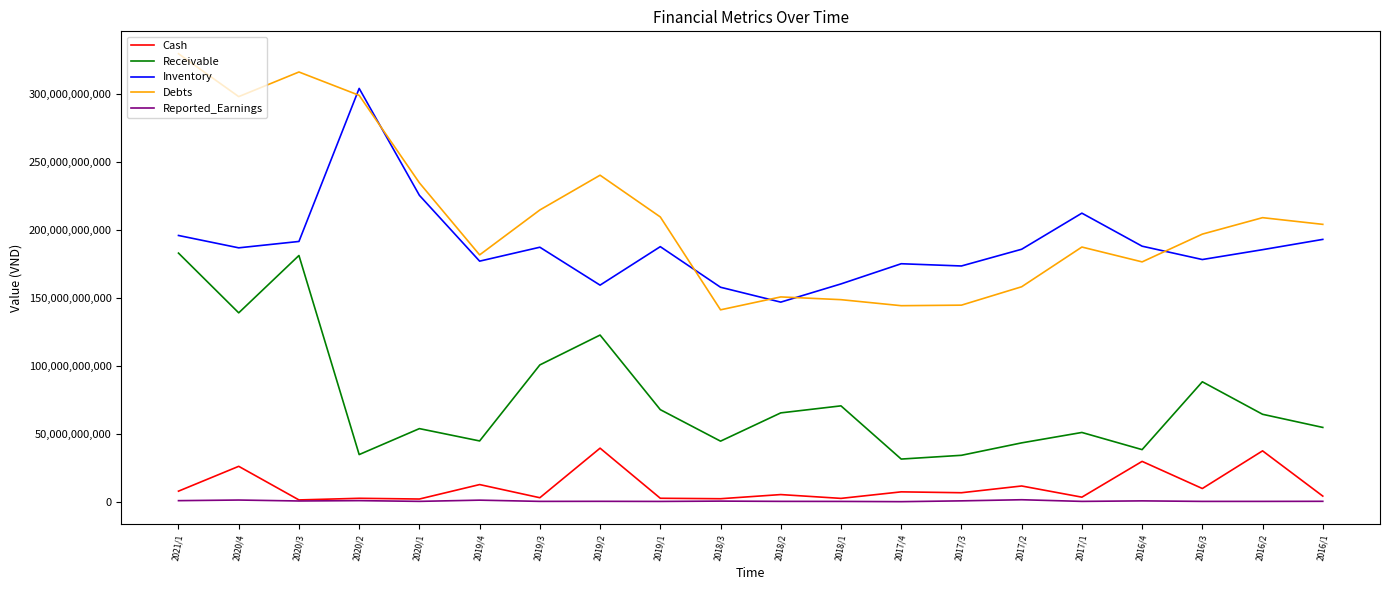

Between 2019/1 and 2018/1, which series saw the biggest shift?

Debts